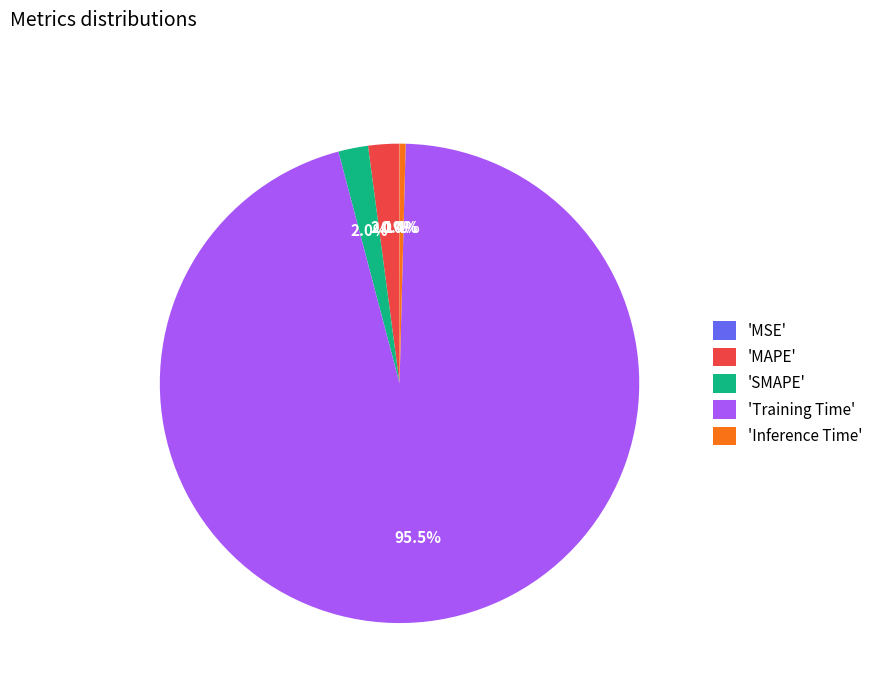

Which slice is the largest?

'Training Time'